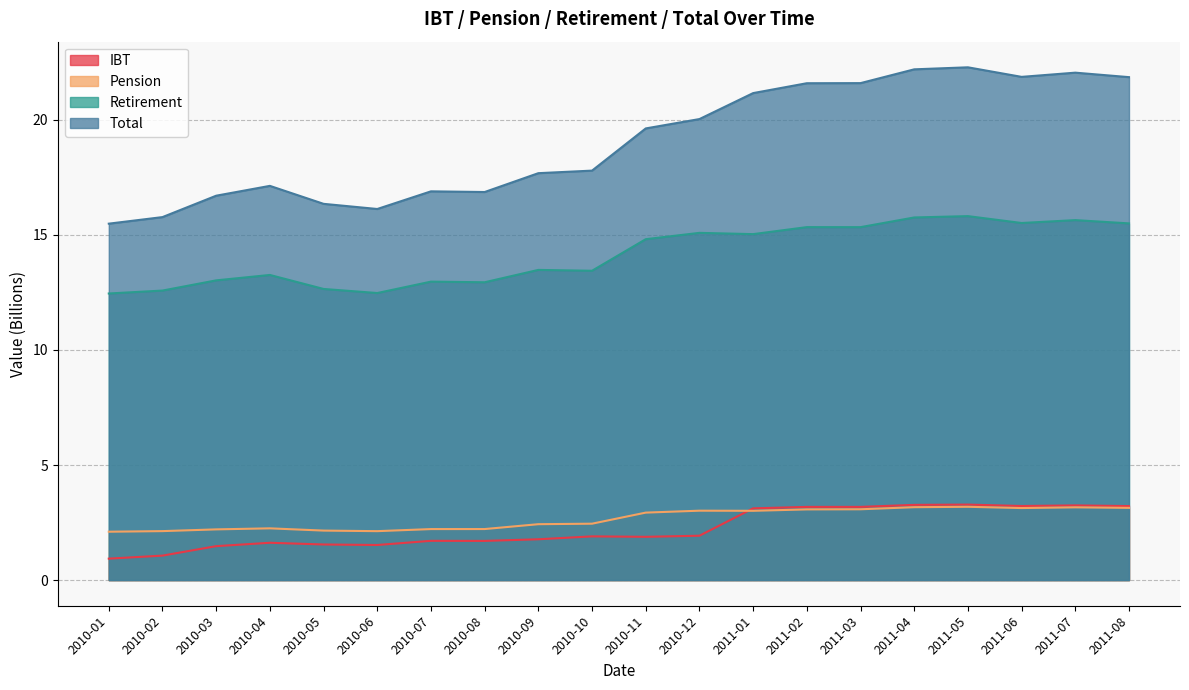

Does the chart have visible grid lines?

Yes